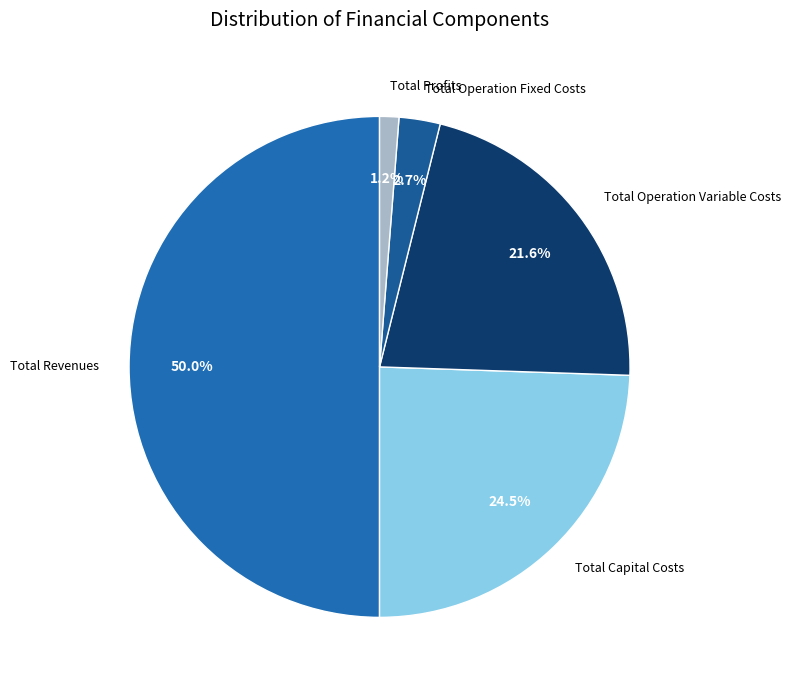

Count the number of slices in the pie.

5